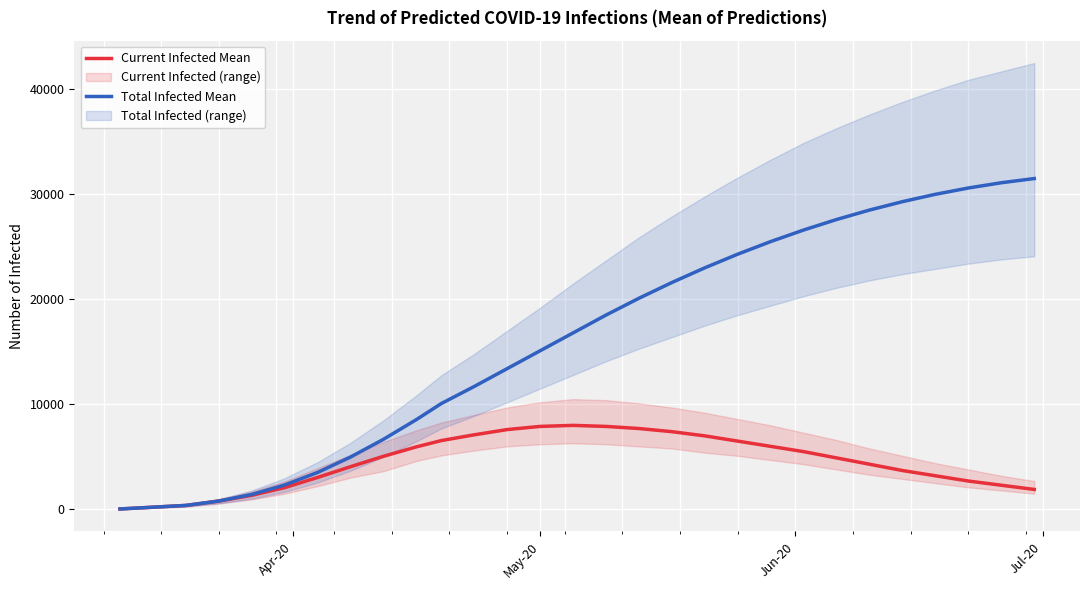

What is the highest value of the Current Infected Mean series?

8000